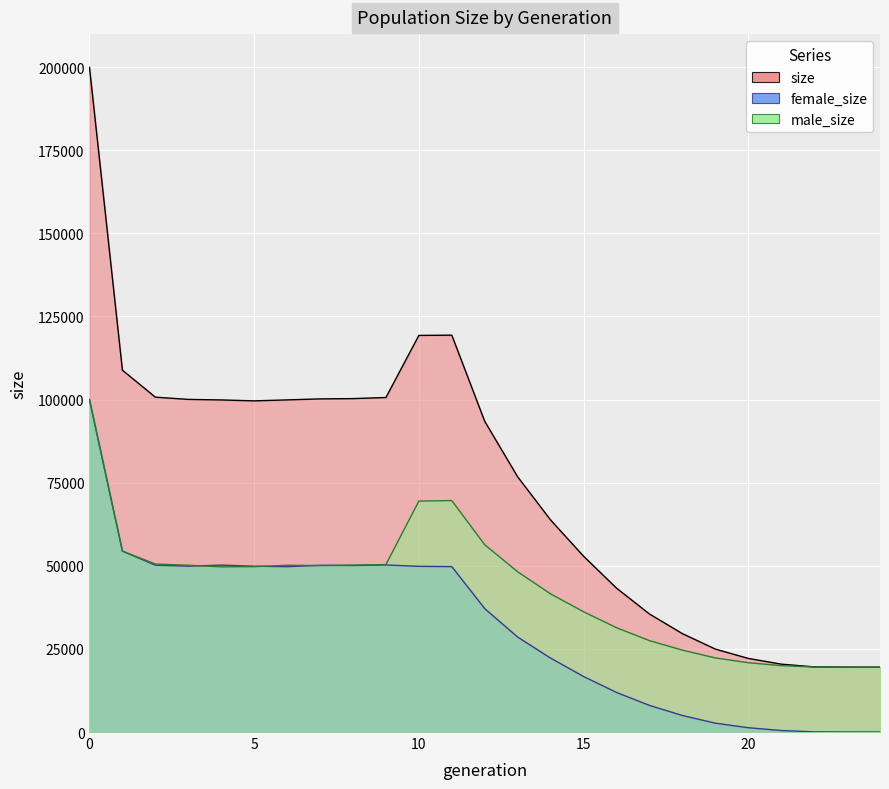

Is it true that female_size equals 50128 at 7?

True